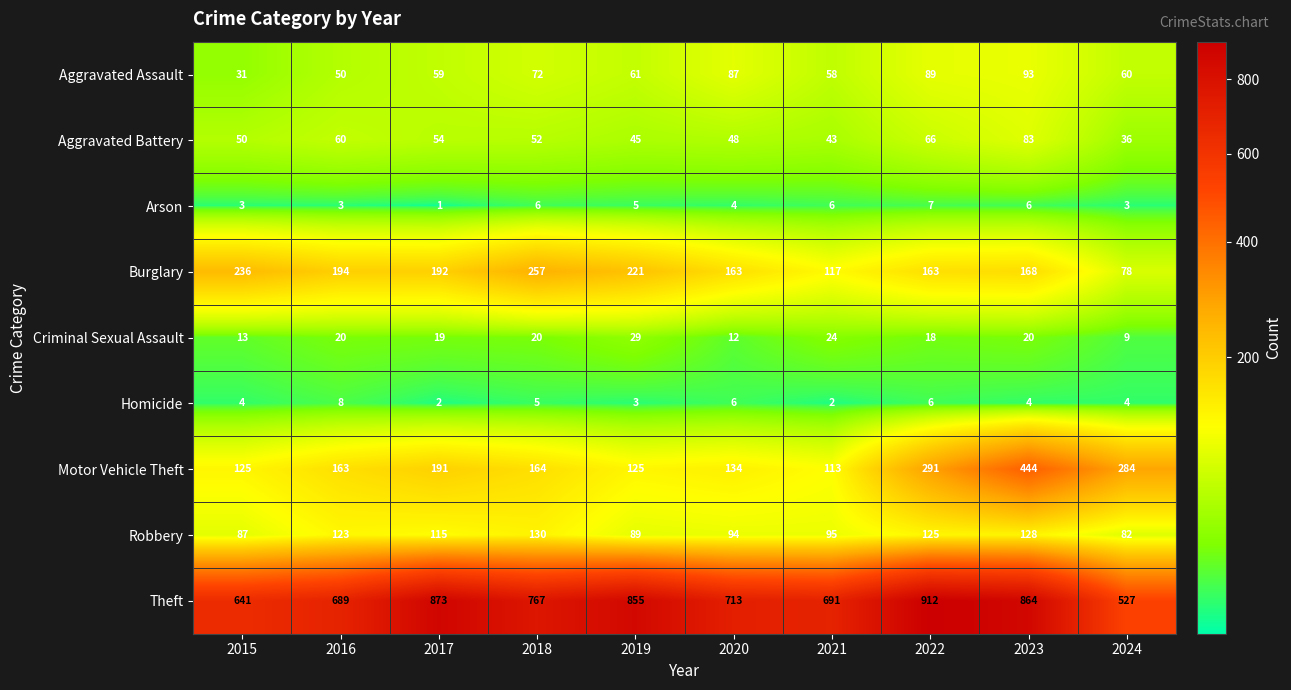

What is the total value across all series at 2019?

1433